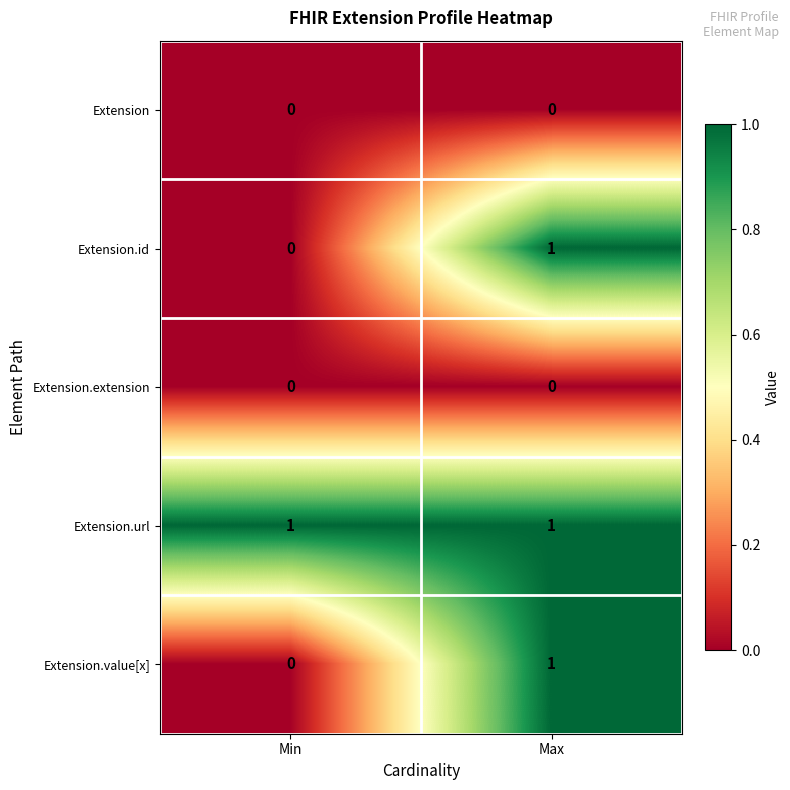

At how many categories does at least one series exceed 0?

2